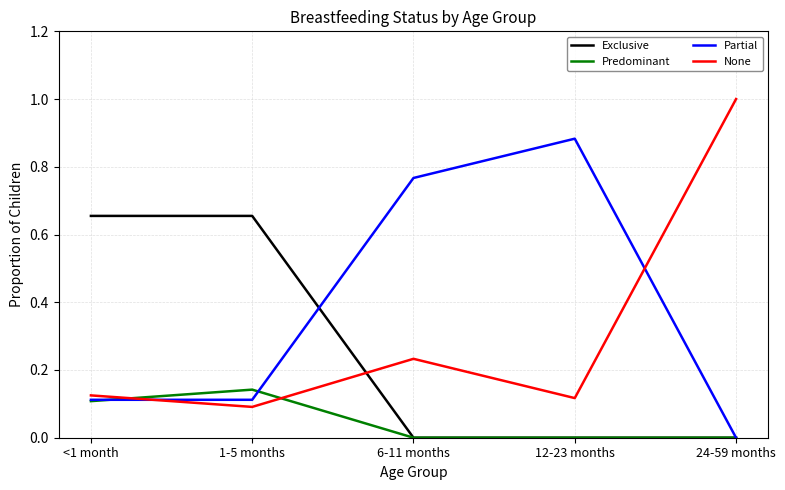

What is the total value across all series at 6-11 months?

1.0